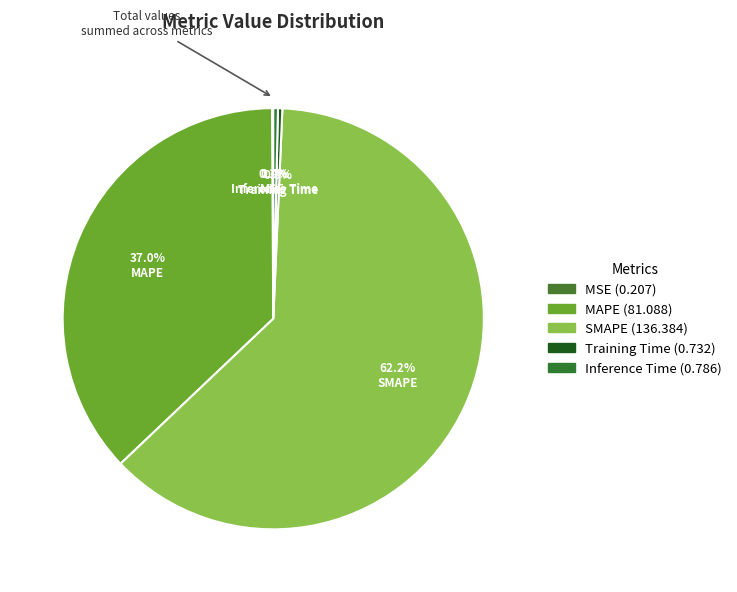

Which slice represents more than half of the pie?

SMAPE